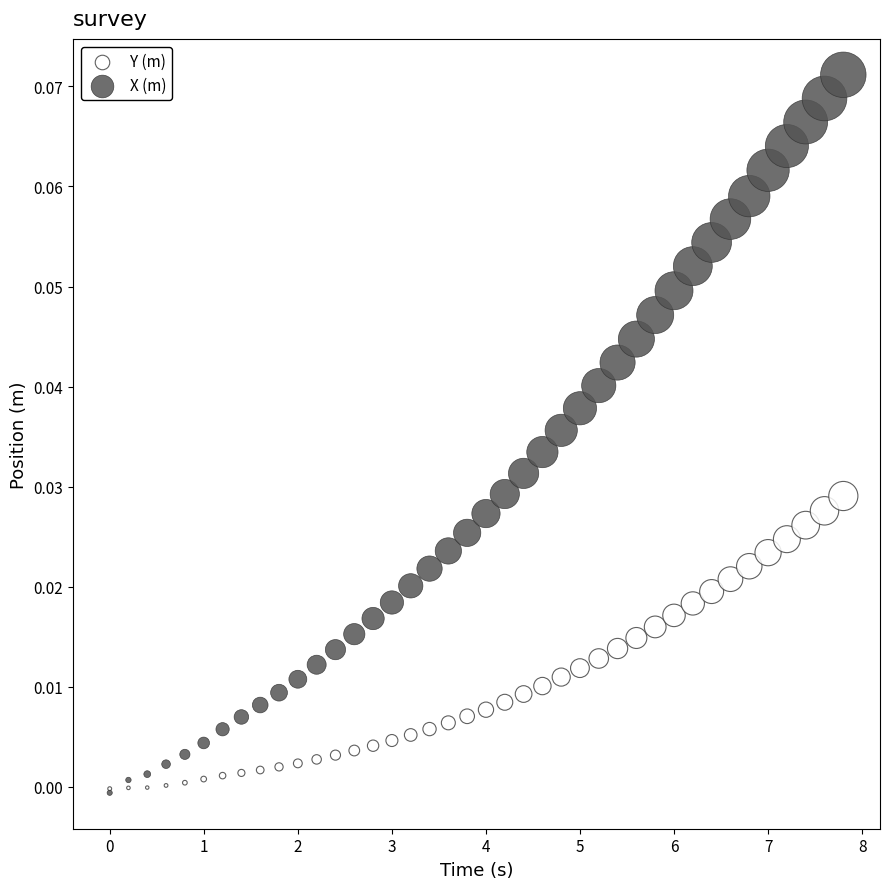

What are all the series names shown in the legend?

Y (m), X (m)